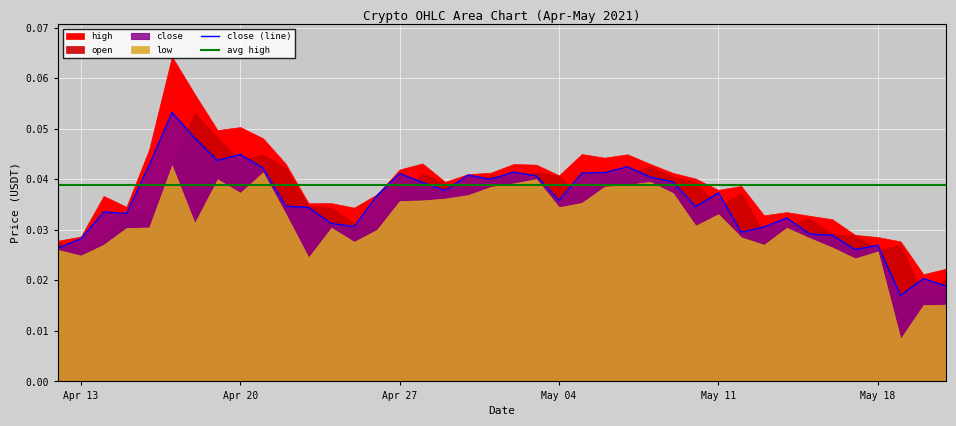

What is the label of the 37th point from the right?

2021-04-15